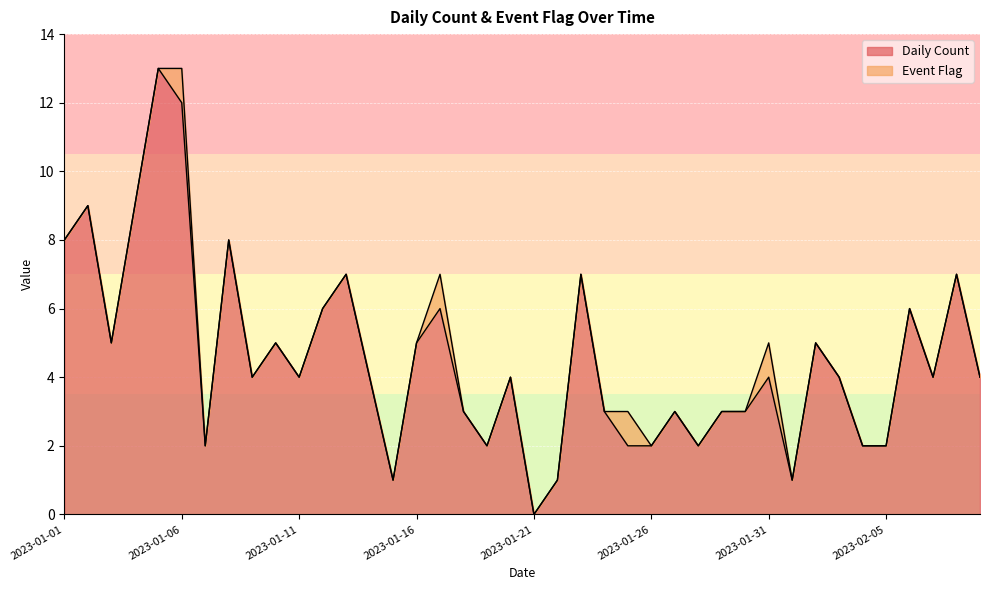

What is the value of the 22nd point from the left?

1